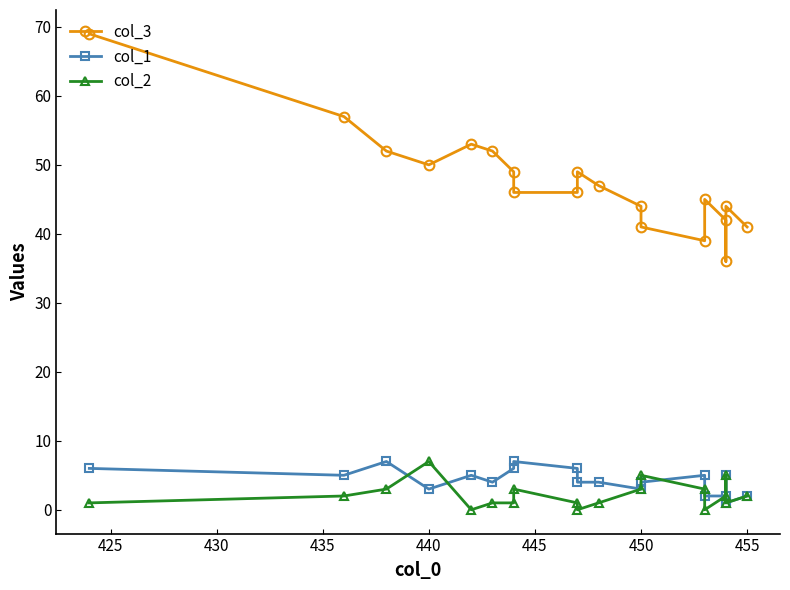

Which series changed the most between 11 and 12?

col_3